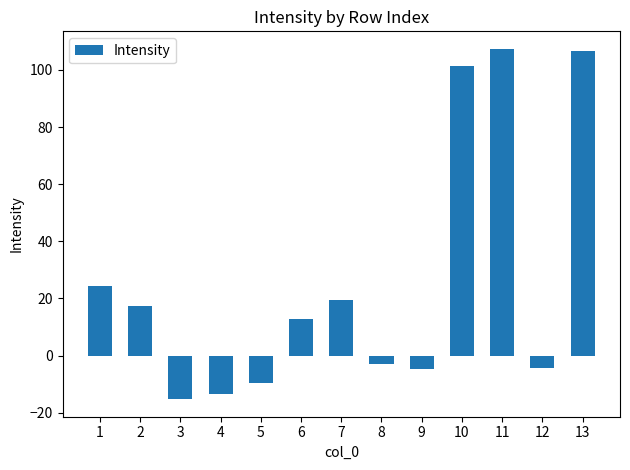

Reading left to right, extract all data points from this chart.

24.3	17.4	-15.3	-13.4	-9.7	12.8	19.3	-2.8	-4.8	101.5	107.4	-4.2	106.5